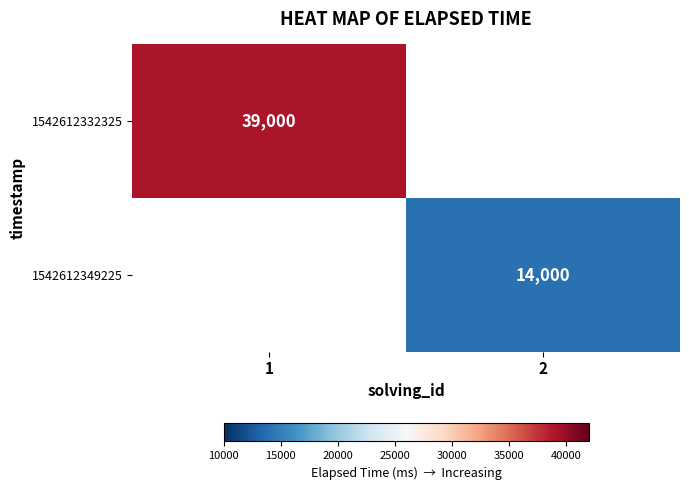

The value of 1542612332325 at 1 is 66627. True or false?

False